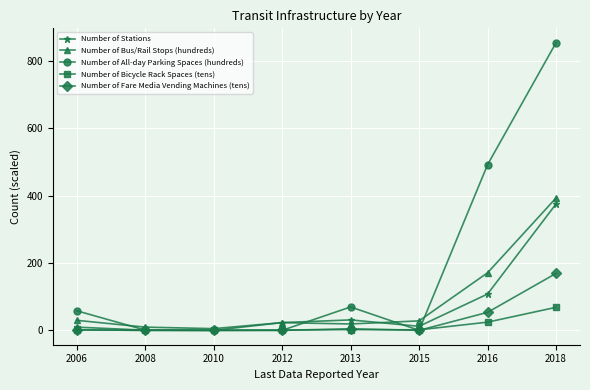

True or false: Number of Fare Media Vending Machines (tens) has more than 0 interior local peaks.

True